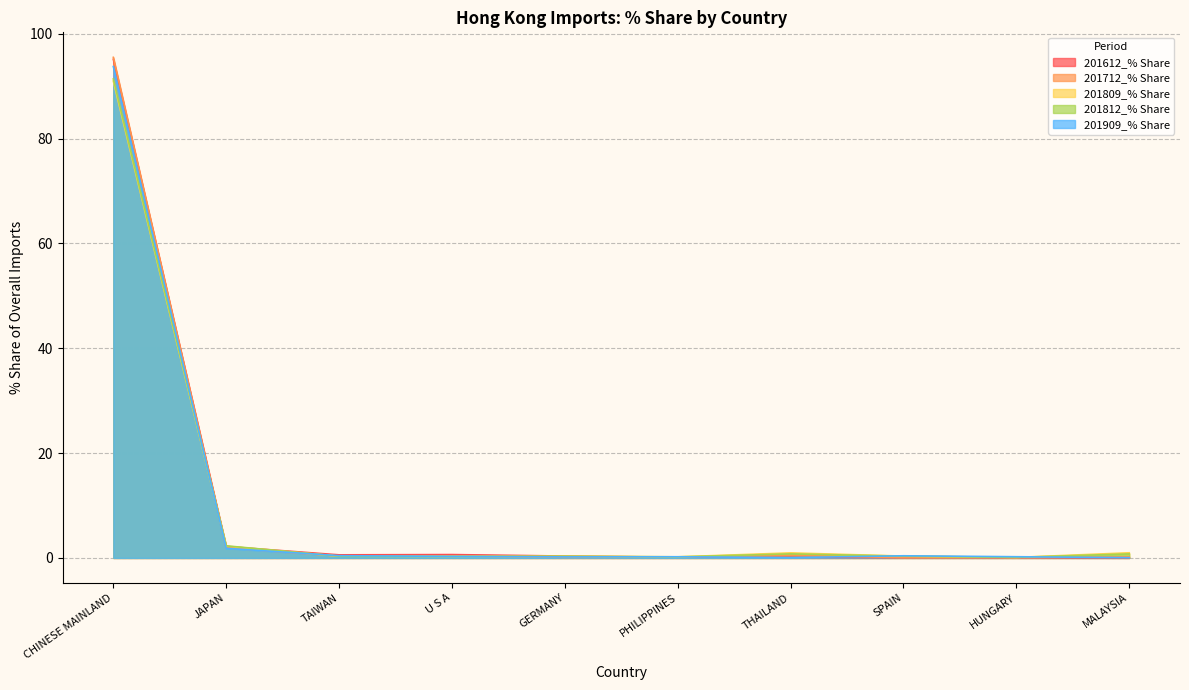

How many intersections are there between 201909_% Share and 201612_% Share?

3